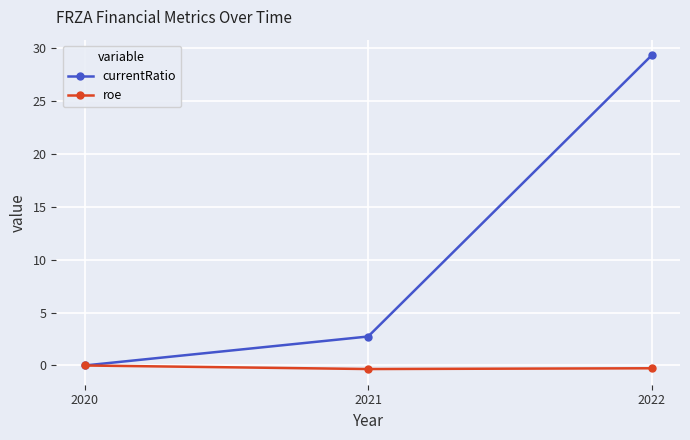

What is the difference between the currentRatio values at 2022 and 2021?

26.6